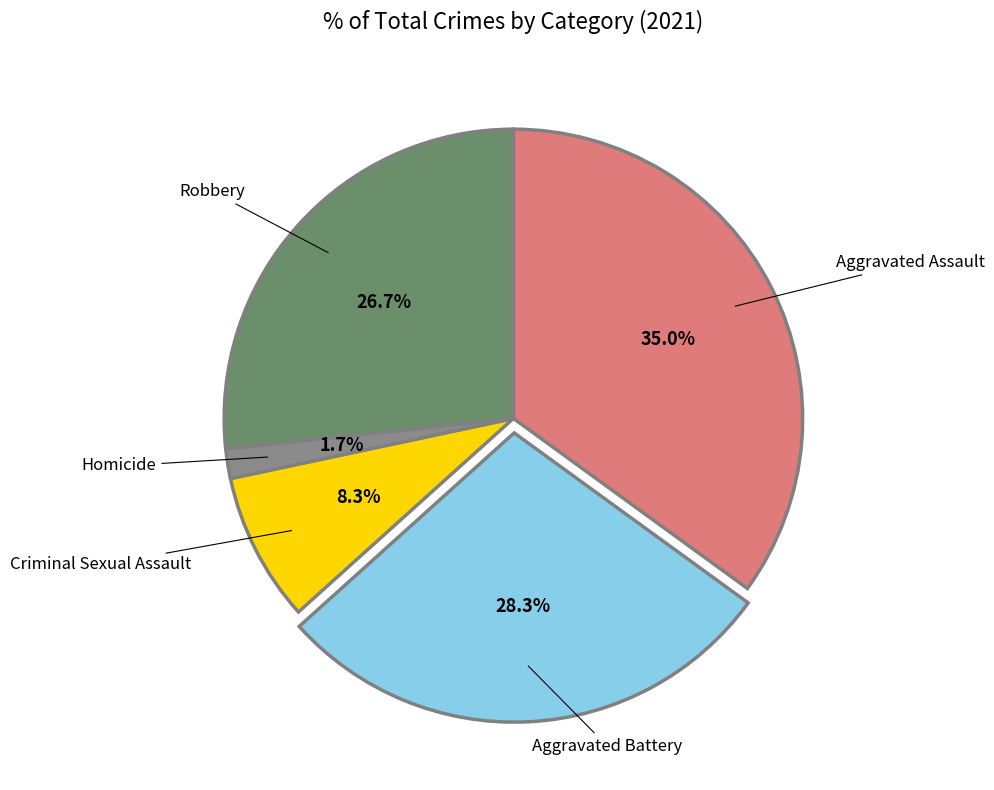

Is there a majority slice in this chart?

No